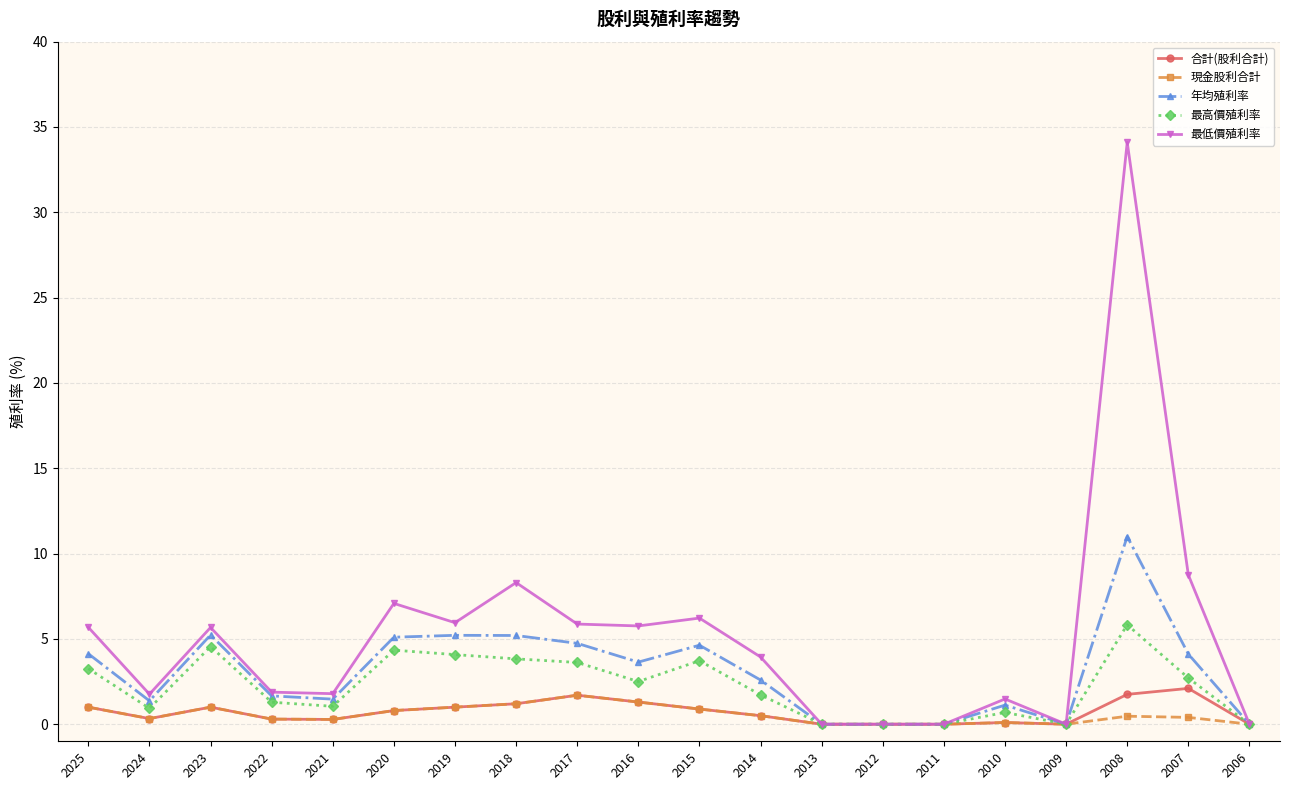

Count the number of categories in the chart.

20